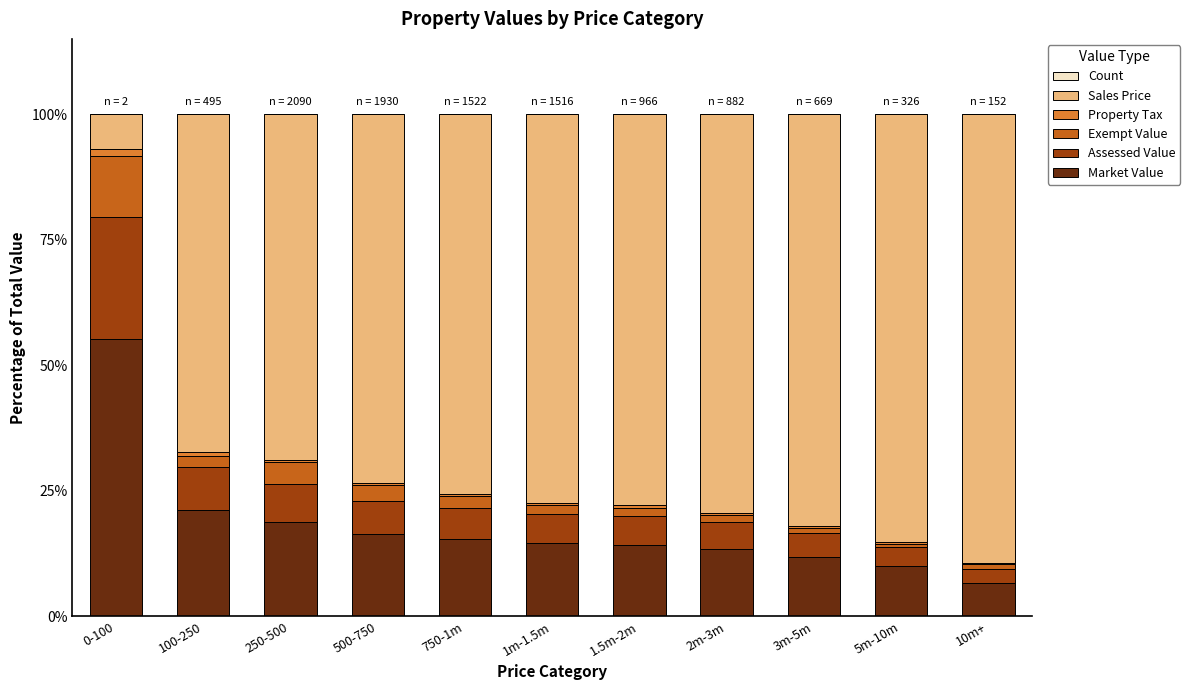

What is the maximum value for Market Value?

55.2